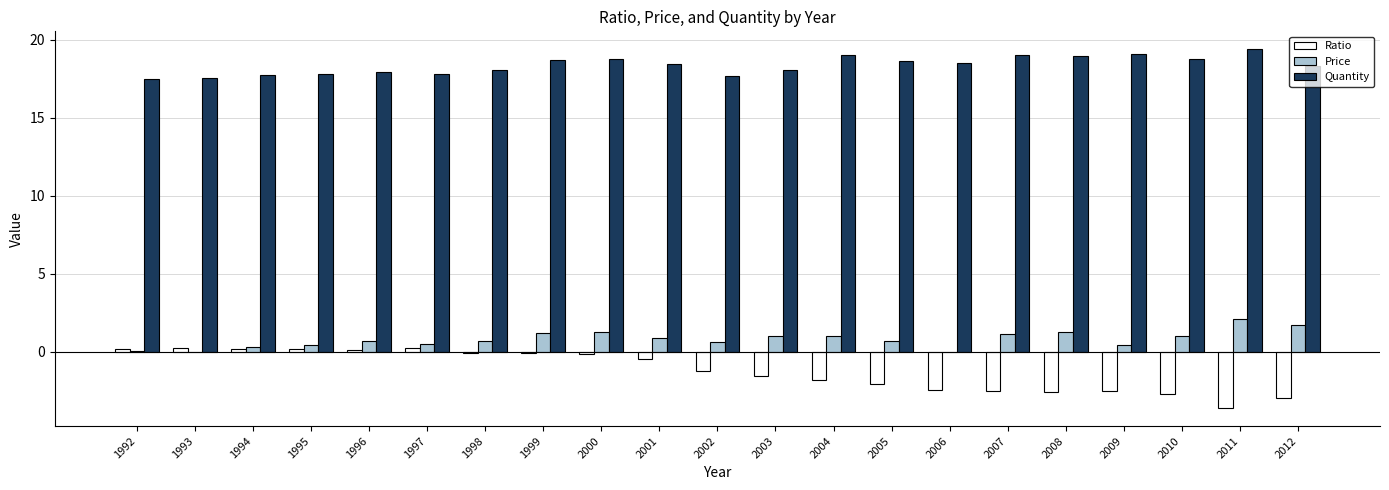

Is the value of Quantity at 2005 greater than the value of Price at 2001?

Yes